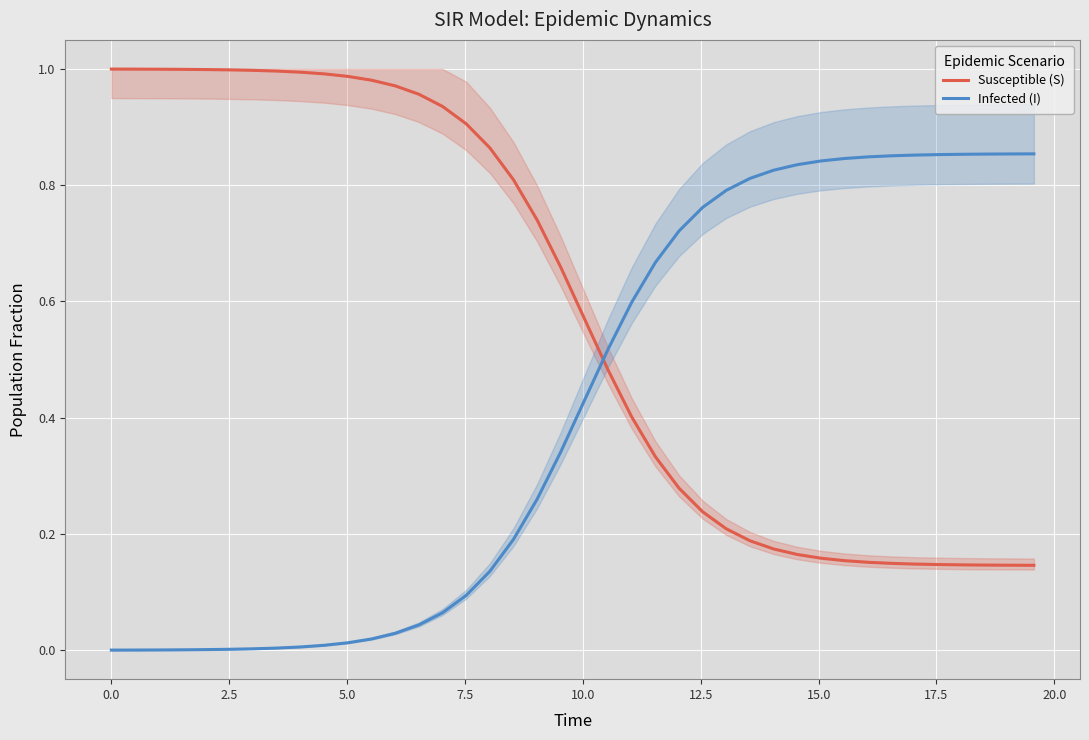

Rank the series by their maximum value, from highest to lowest.

Susceptible (S), Infected (I)